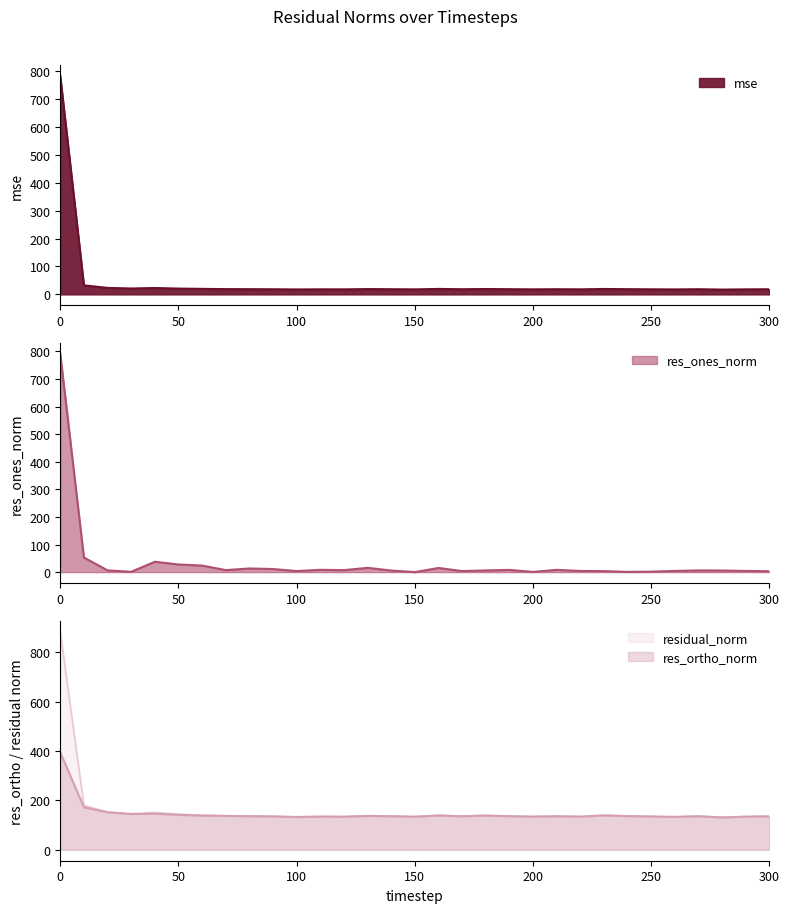

Which category has the lowest value in the residual_norm series?

280